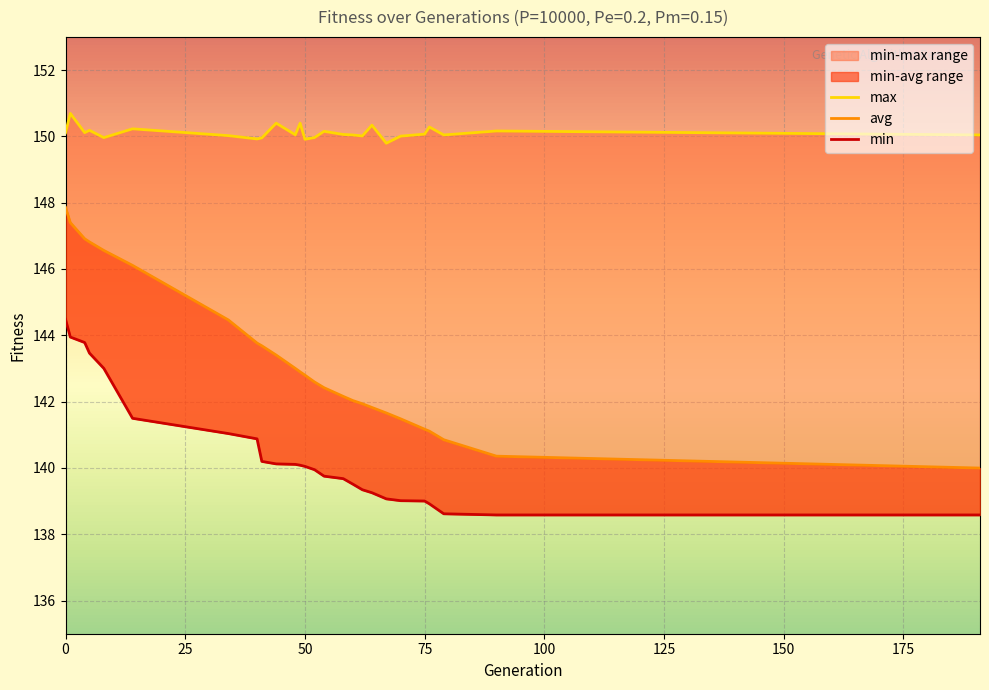

Rank the series by their maximum value, from highest to lowest.

max, avg, min